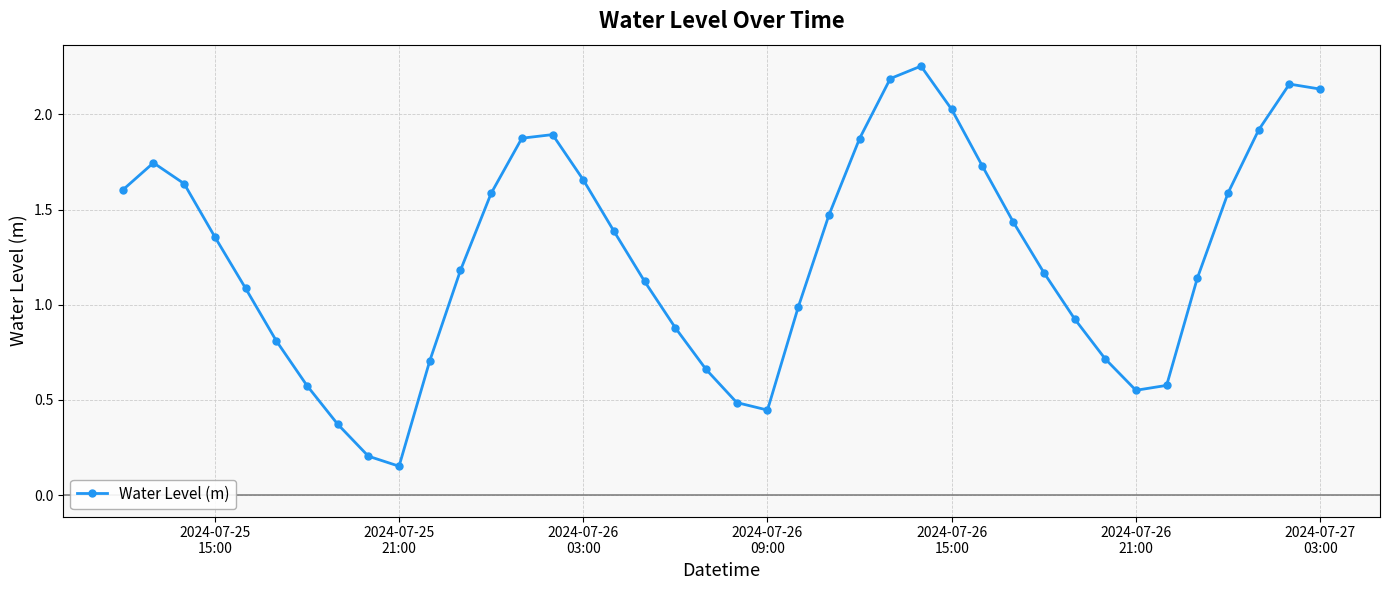

Is this an area chart (filled region under the line)?

No